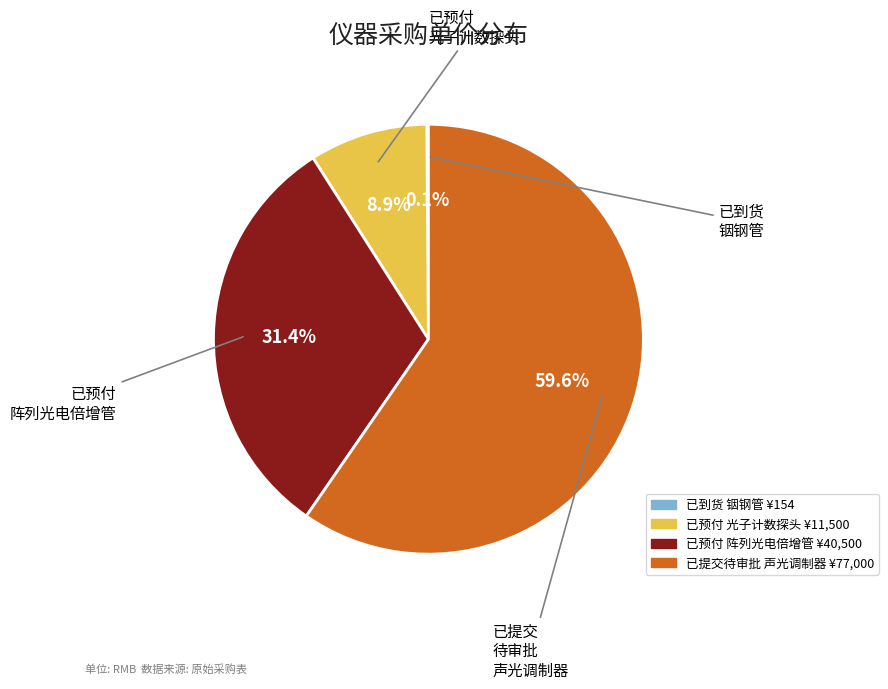

What is the majority slice?

已提交待审批 声光调制器